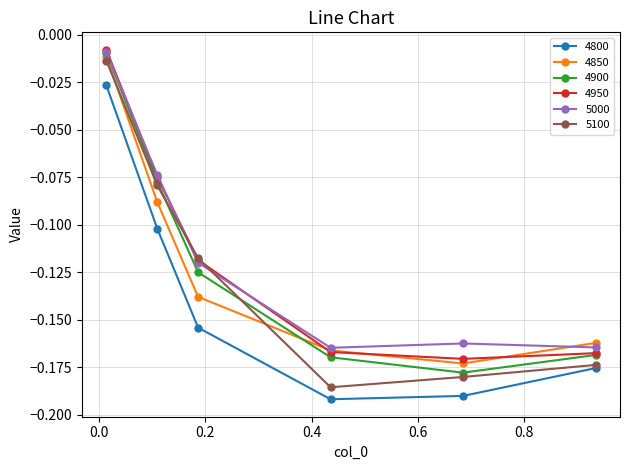

How many interior local valleys does the 4900 series have?

1